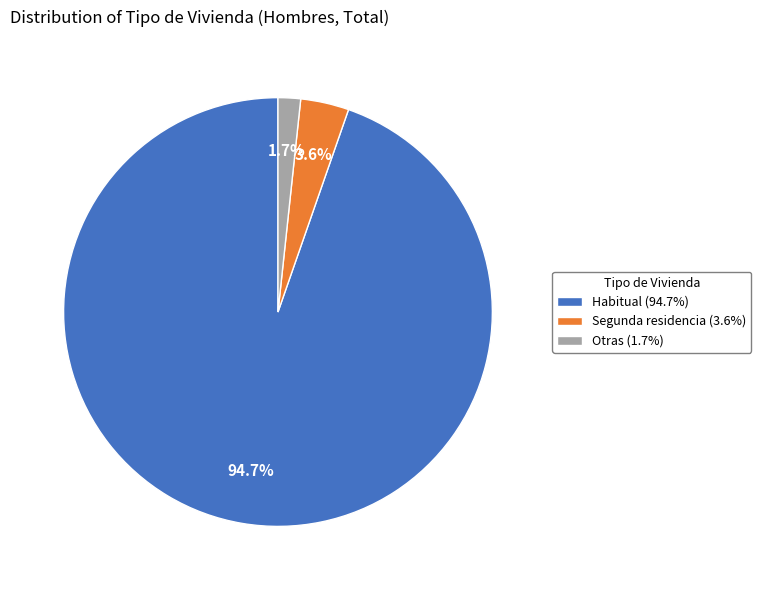

Which has a higher value, Habitual (94.7%) or Segunda residencia (3.6%)?

Habitual (94.7%)